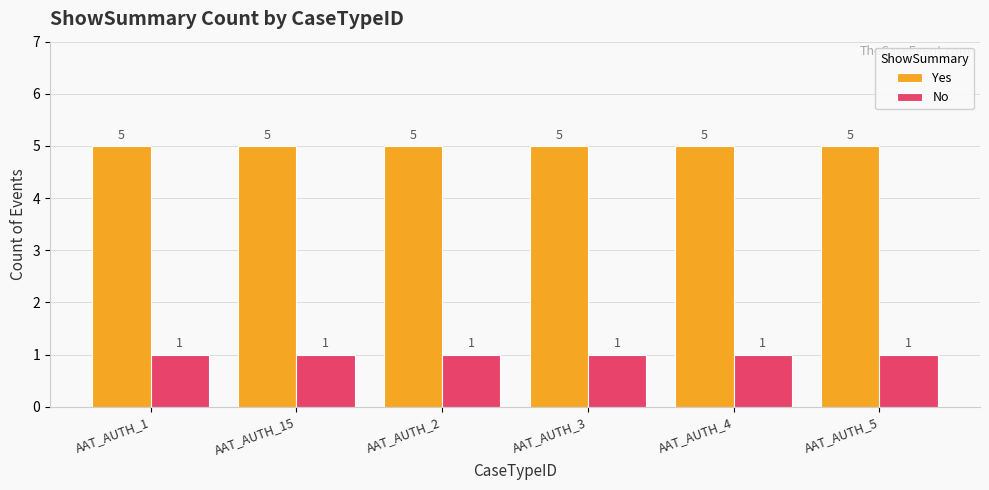

What is the value of the No bar at the 6th from the left?

1